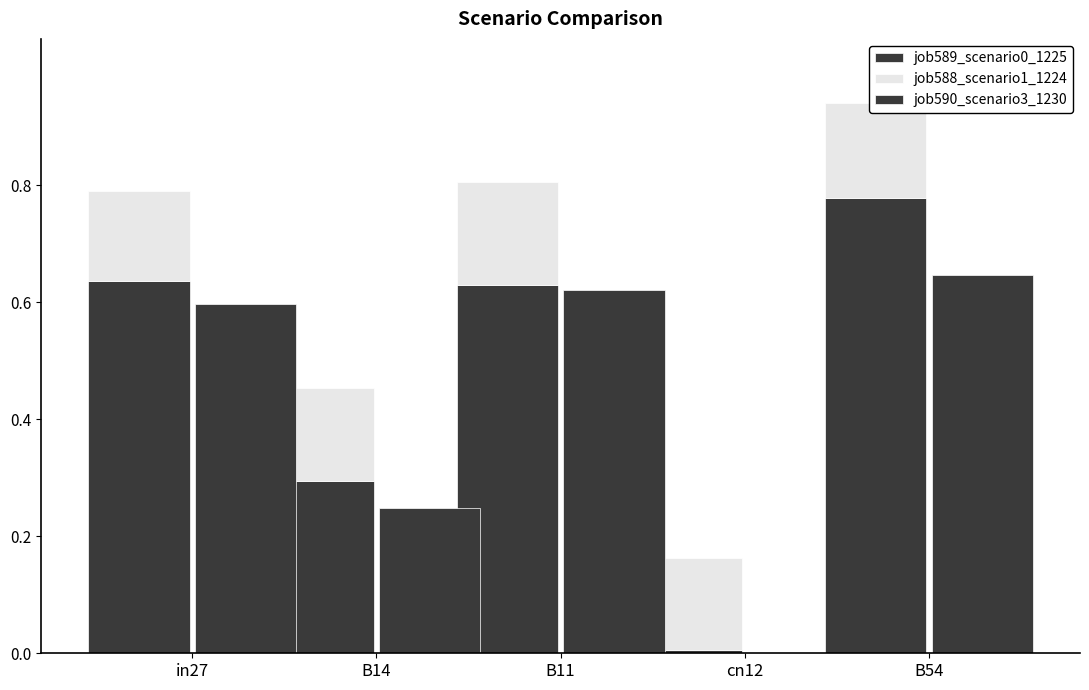

What is the label of the 2nd bar from the left?

B14